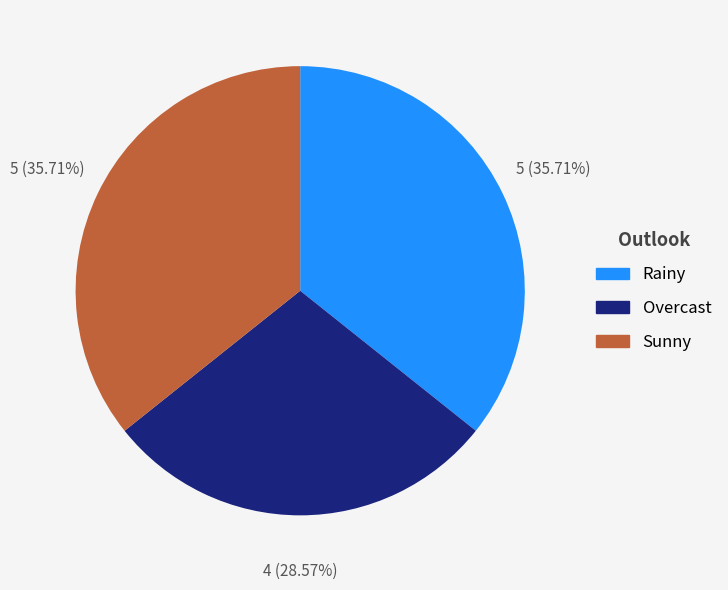

What is the smallest slice in the pie chart?

Overcast